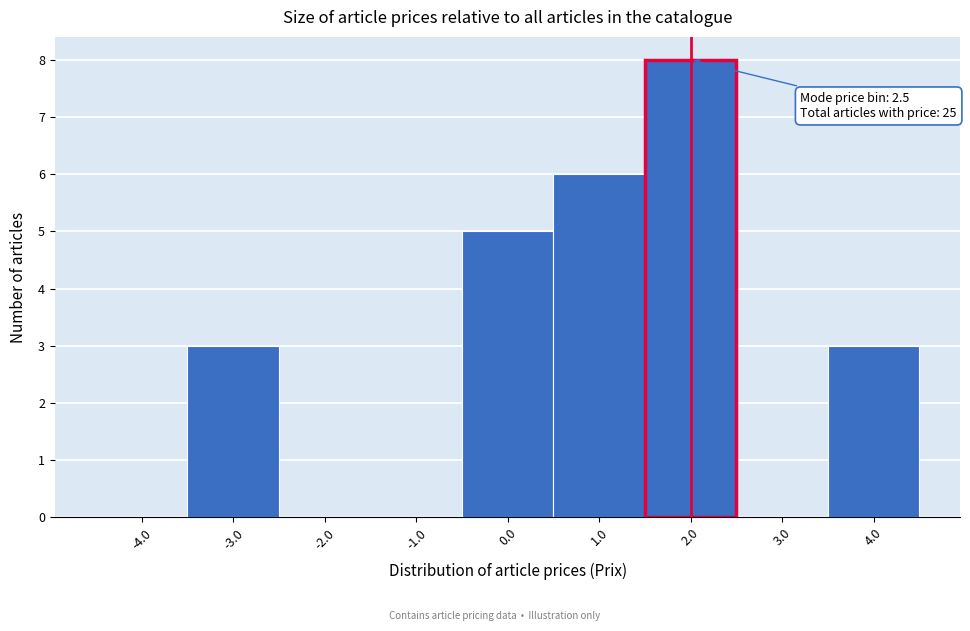

Reading left to right, list all the values displayed in this chart.

-4.0=0	-3.0=3	-2.0=0	-1.0=0	0.0=5	1.0=6	2.0=8	3.0=0	4.0=3